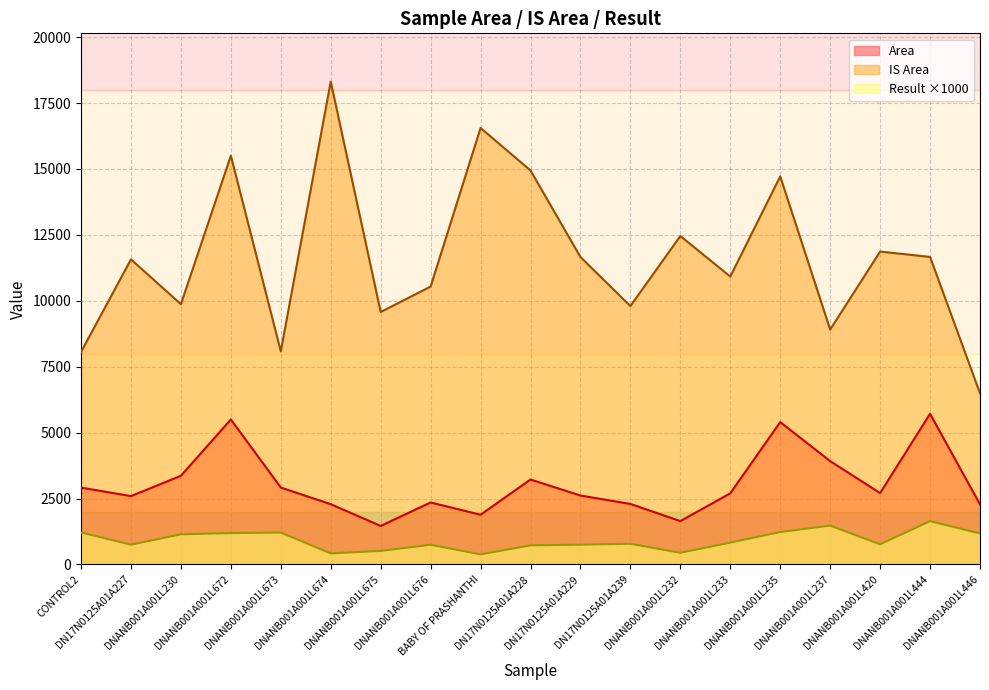

What is the sum of all Area values?

57756.2